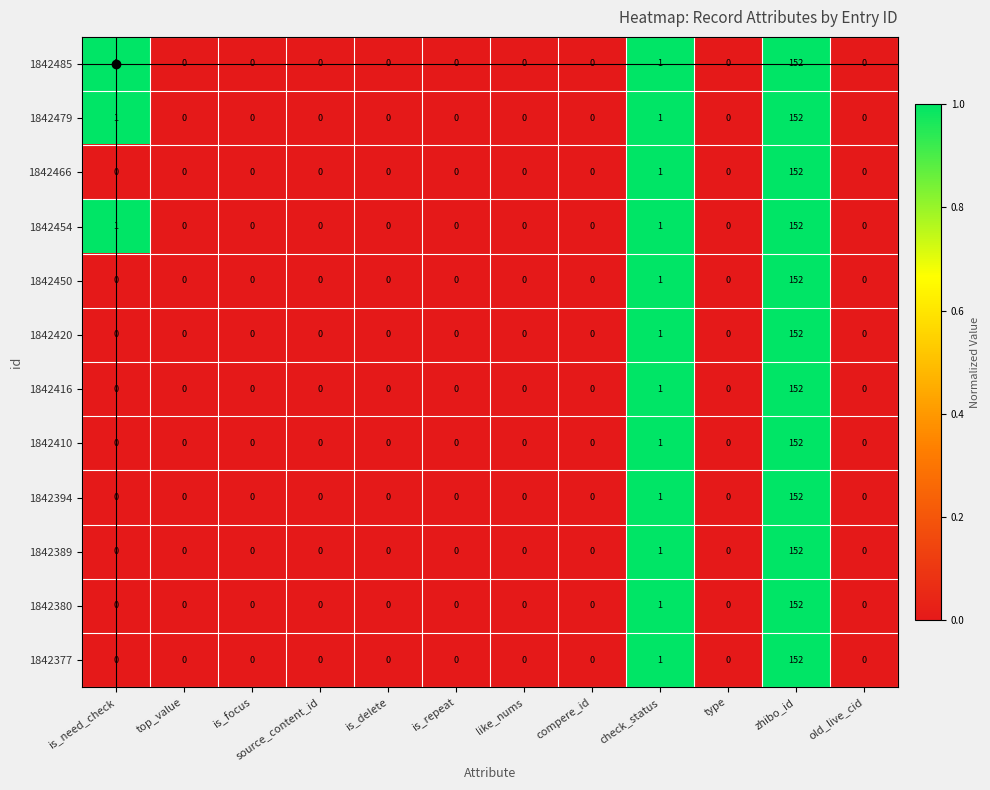

What is the average value of the 1842420 series?

13